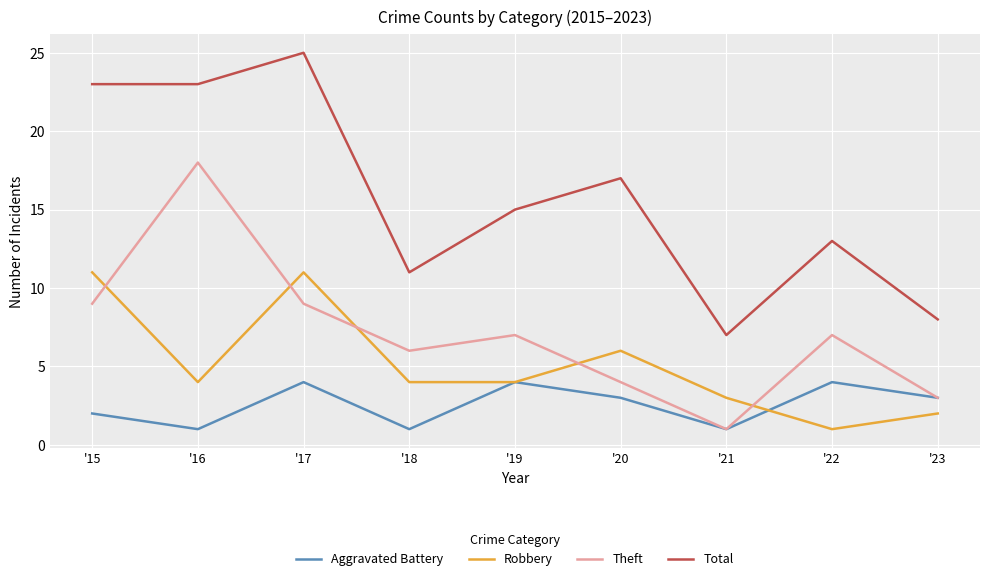

Which series has the largest range (max minus min)?

Total